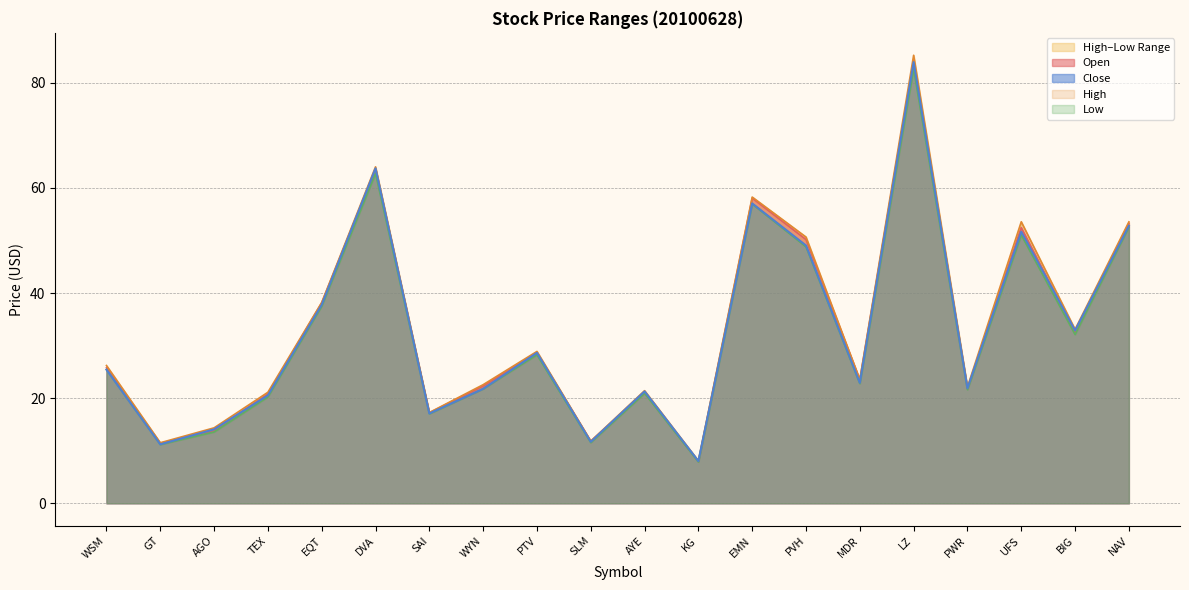

What is the label of the 15th point from the left?

MDR